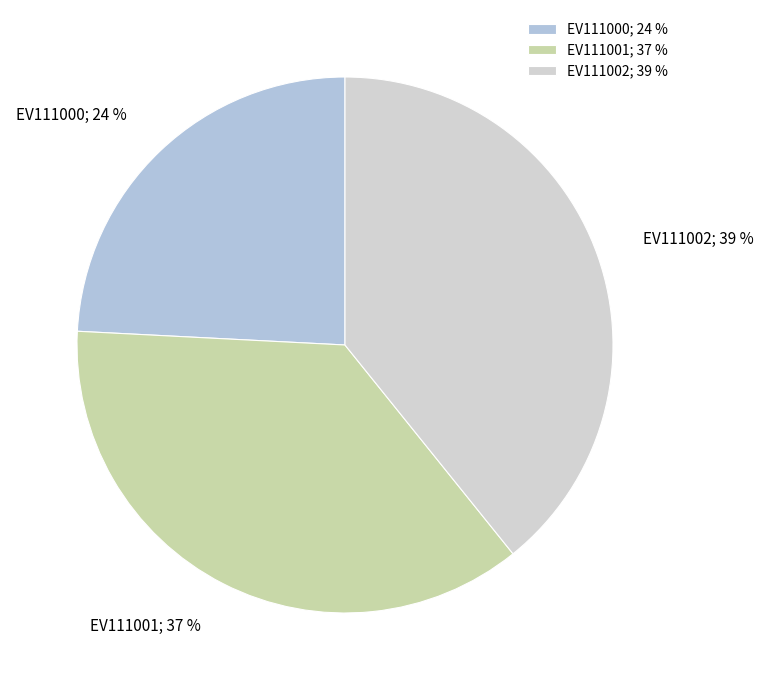

Do EV111001; 37 % and EV111000; 24 % together represent more than half of the pie?

Yes